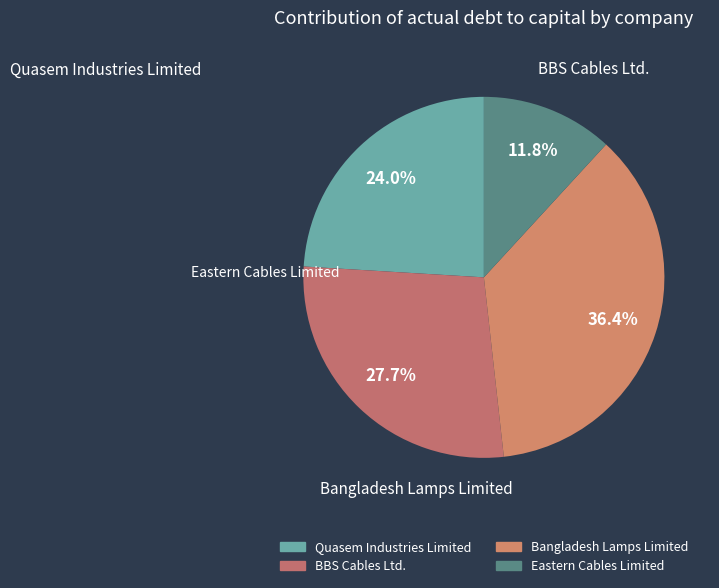

What is the total percentage of Quasem Industries Limited and BBS Cables Ltd.?

51.8%